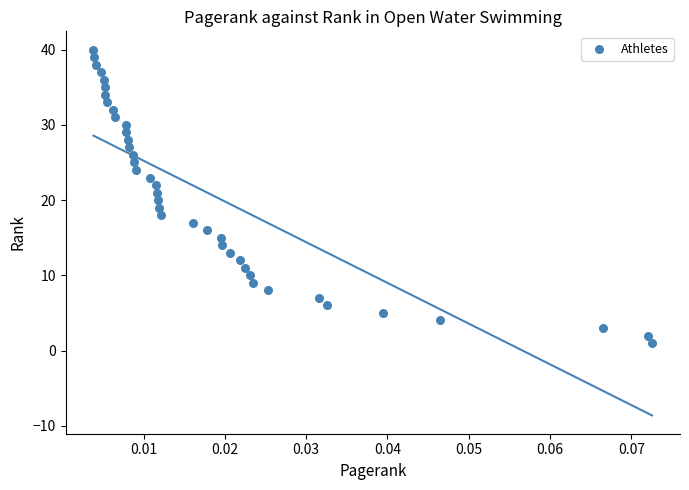

What is the range of Y values (max minus min)?

39